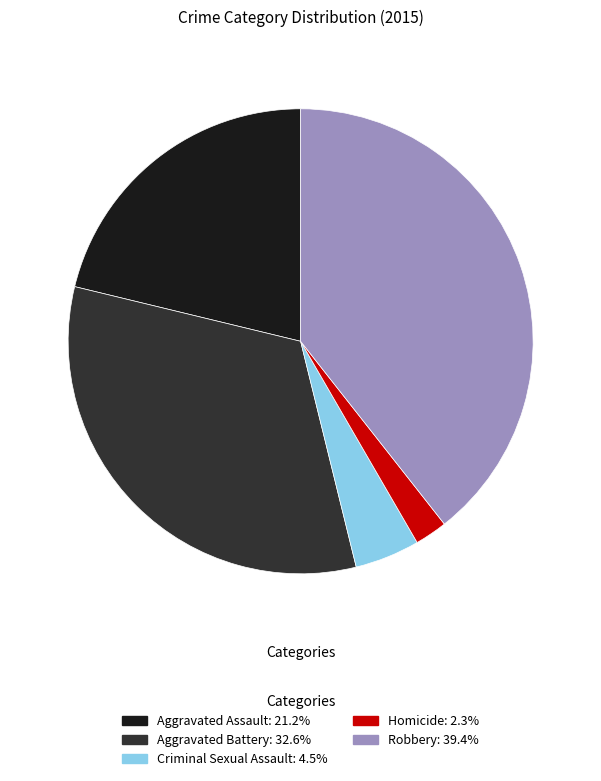

Which has a higher value, Aggravated Assault or Aggravated Battery?

Aggravated Battery